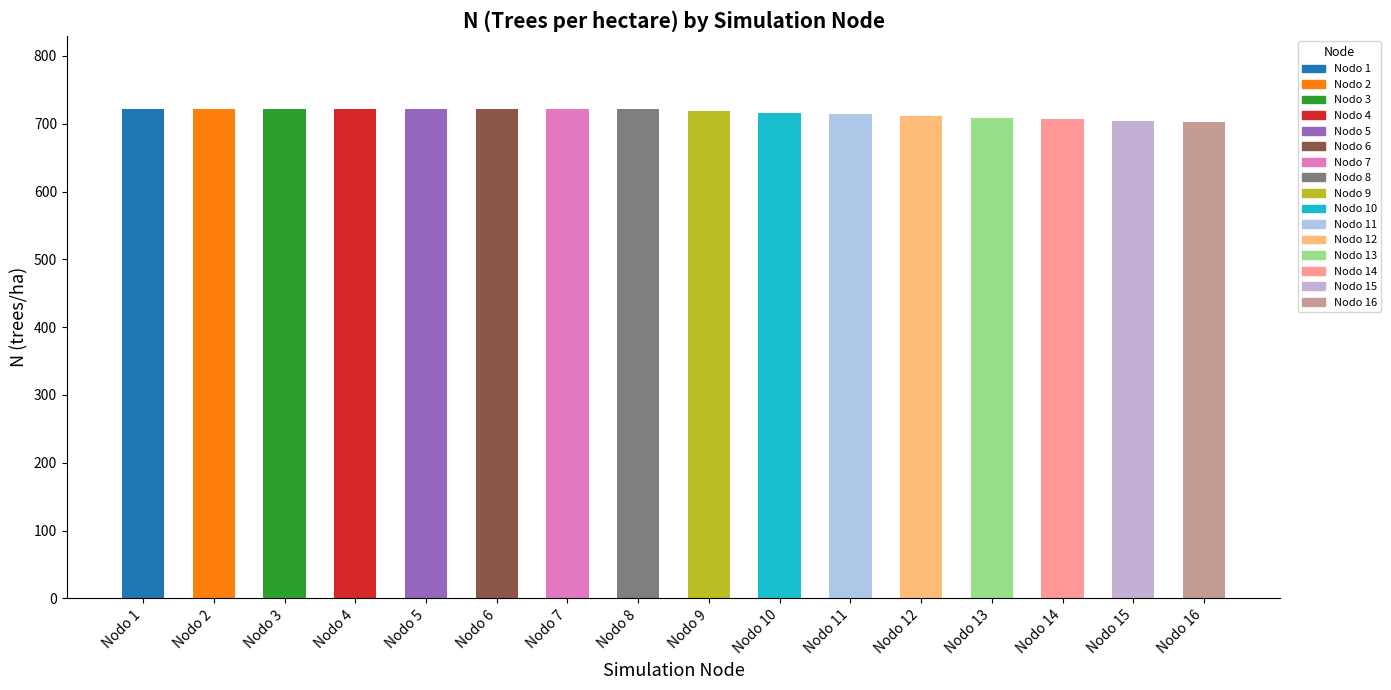

What is the ratio of the value at Nodo 12 to the value at Nodo 5?

1.0